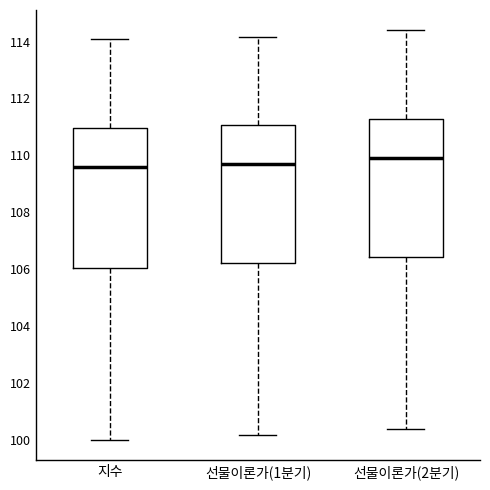

Where does the median line of the box for 지수 sit on the y-axis? The values are not printed on the chart, so give them approximately, as read against the axis.

109.6